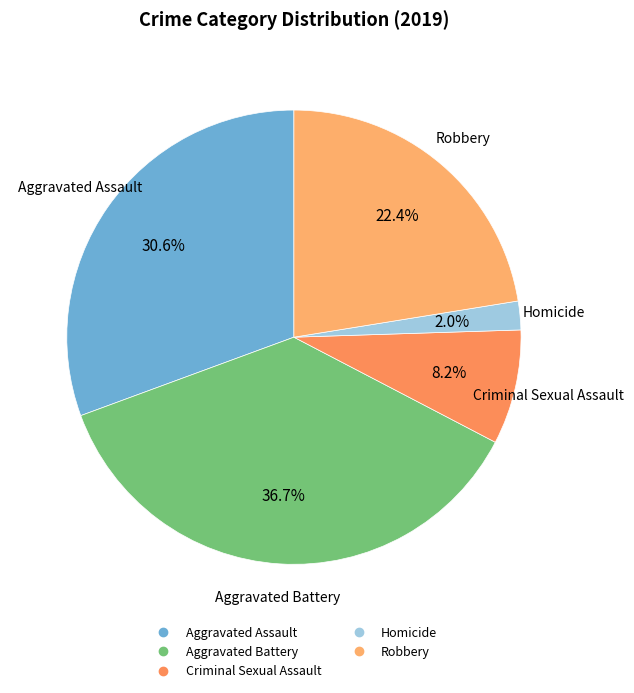

Between Aggravated Battery and Robbery, which is larger?

Aggravated Battery